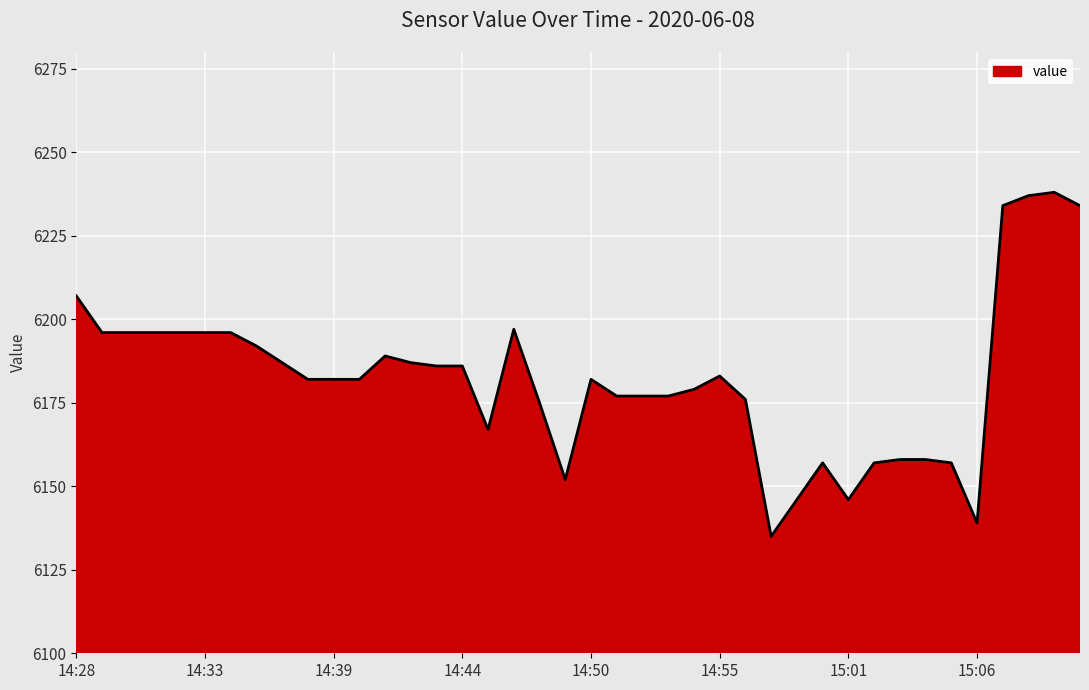

What is the approximate value at 15:06, to the nearest 5?

6140